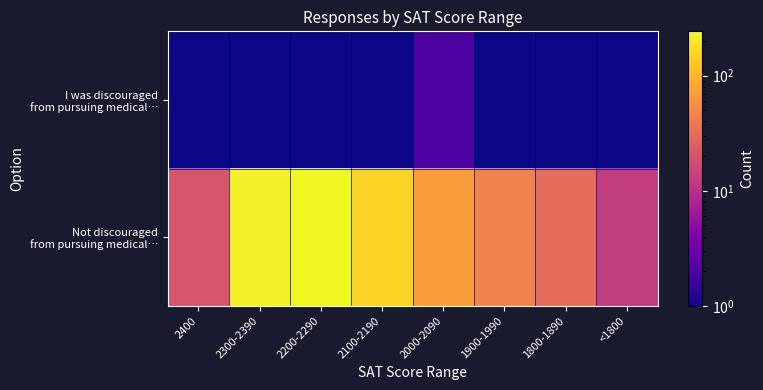

Rank the series at 1900-1990 from lowest to highest value.

I was discouraged from pursuing medical…, Not discouraged from pursuing medical…